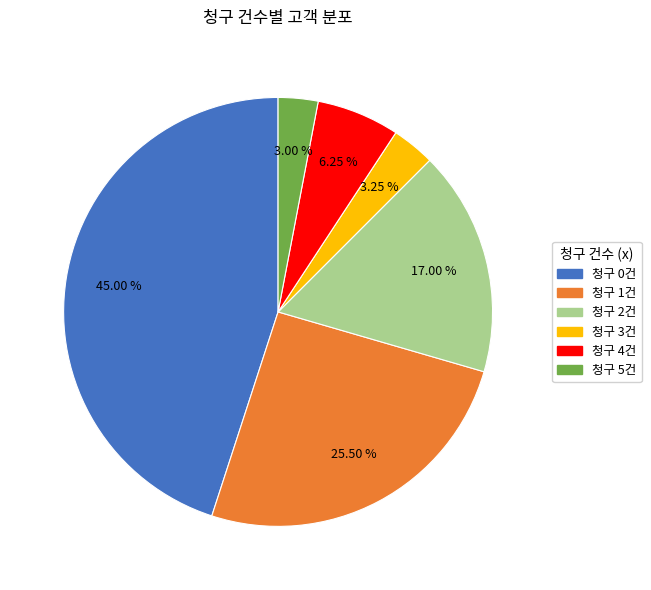

Does any single category account for the majority?

No